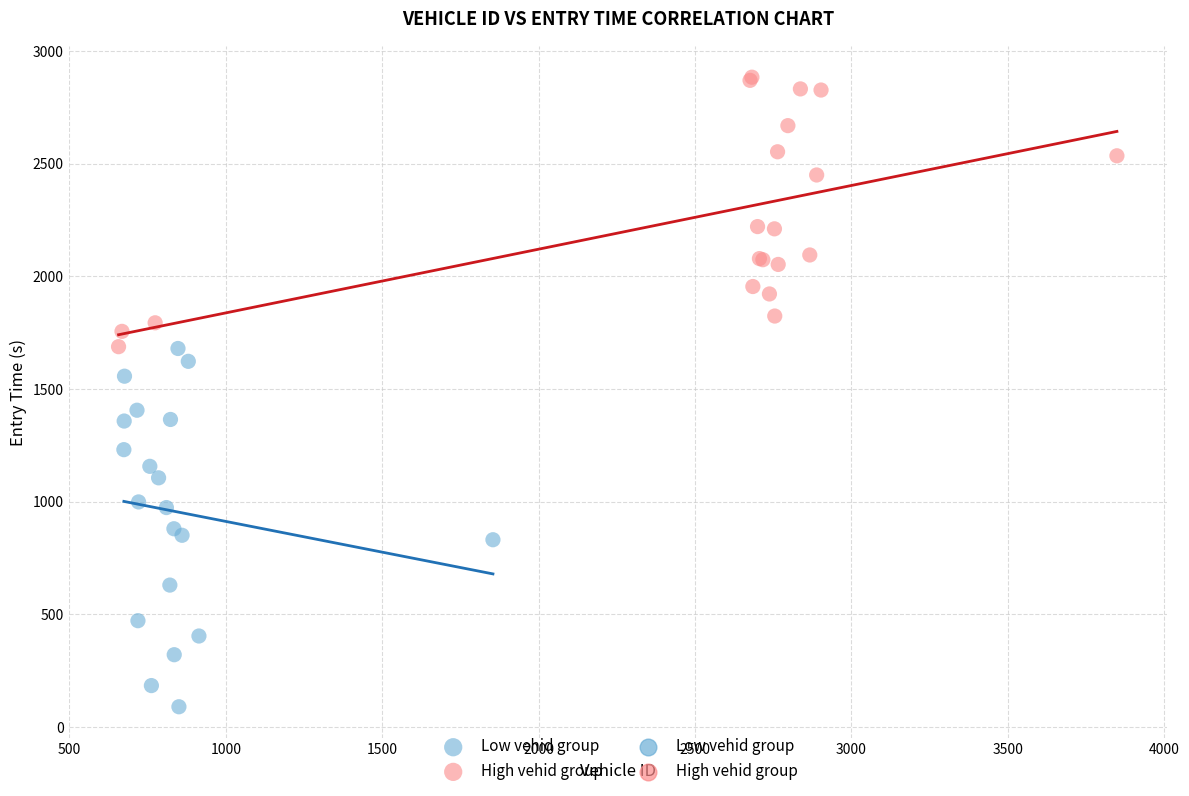

Which series reaches the minimum Y coordinate?

Low vehid group